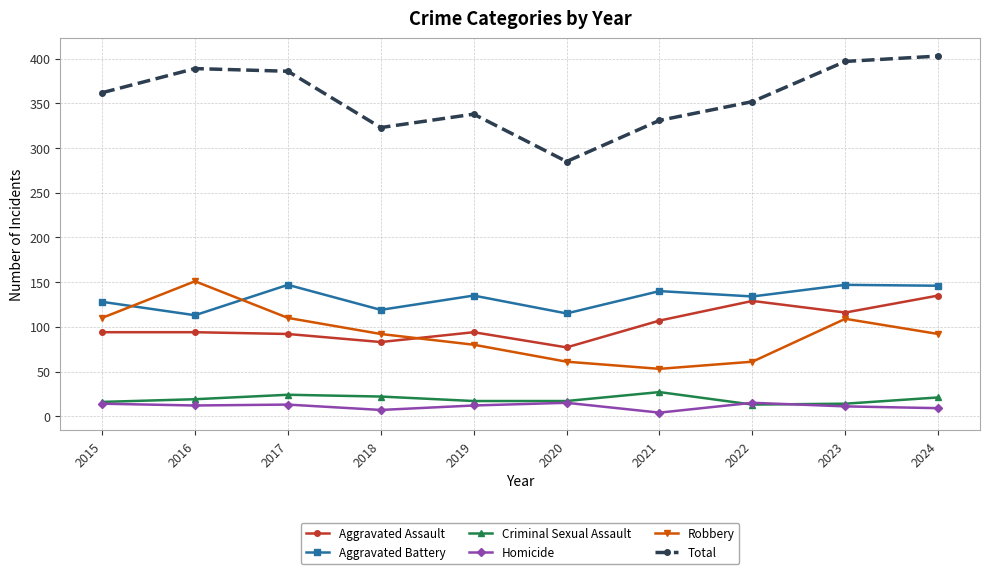

What is the lowest value of the Aggravated Assault series?

77